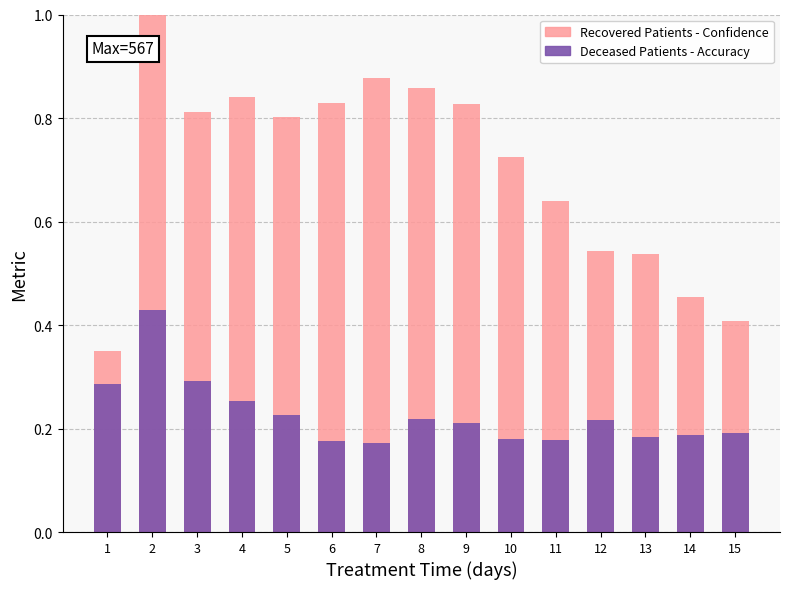

What are all the series names shown in the legend?

Recovered Patients - Confidence, Deceased Patients - Accuracy